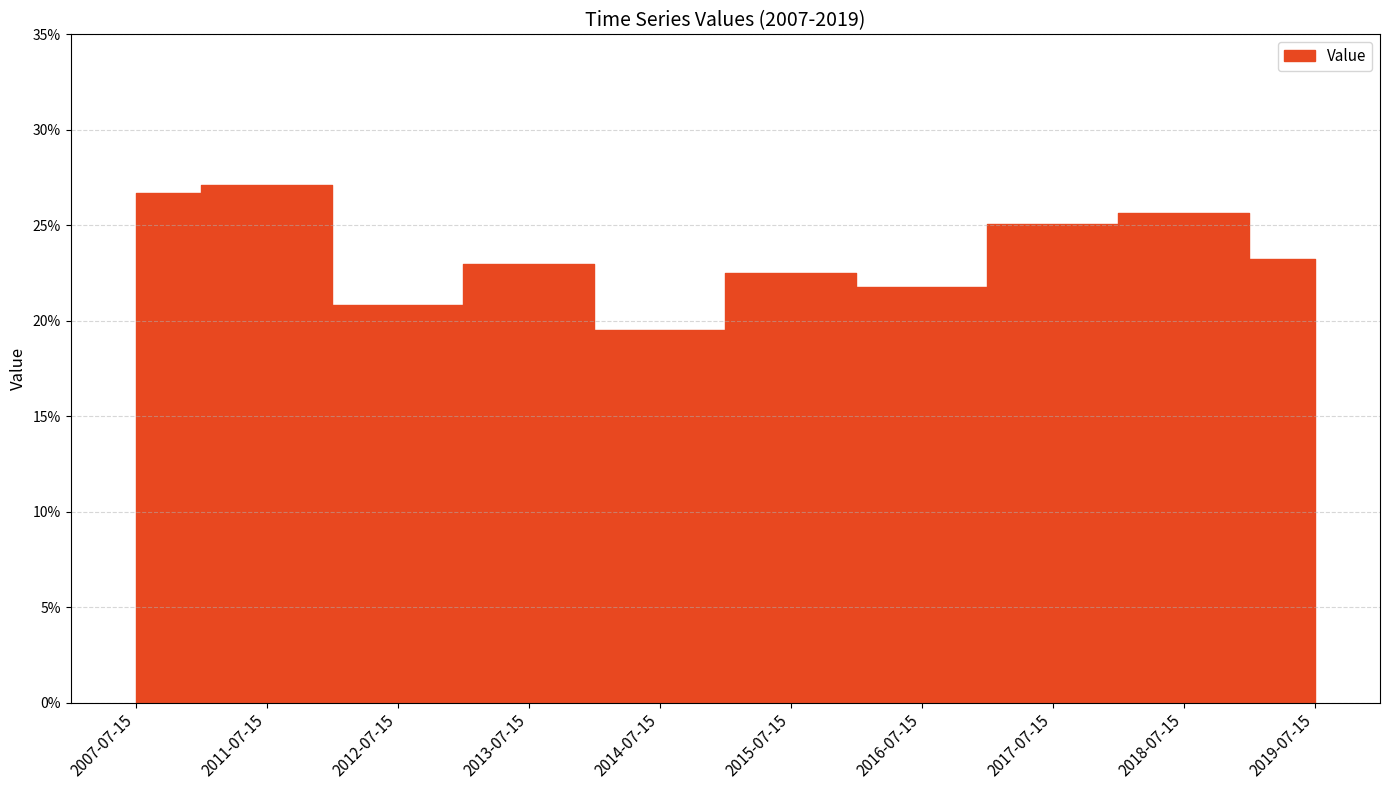

Reading left to right, transcribe all the data shown in this chart.

2007-07-15=0.3	2011-07-15=0.3	2012-07-15=0.2	2013-07-15=0.2	2014-07-15=0.2	2015-07-15=0.2	2016-07-15=0.2	2017-07-15=0.3	2018-07-15=0.3	2019-07-15=0.2